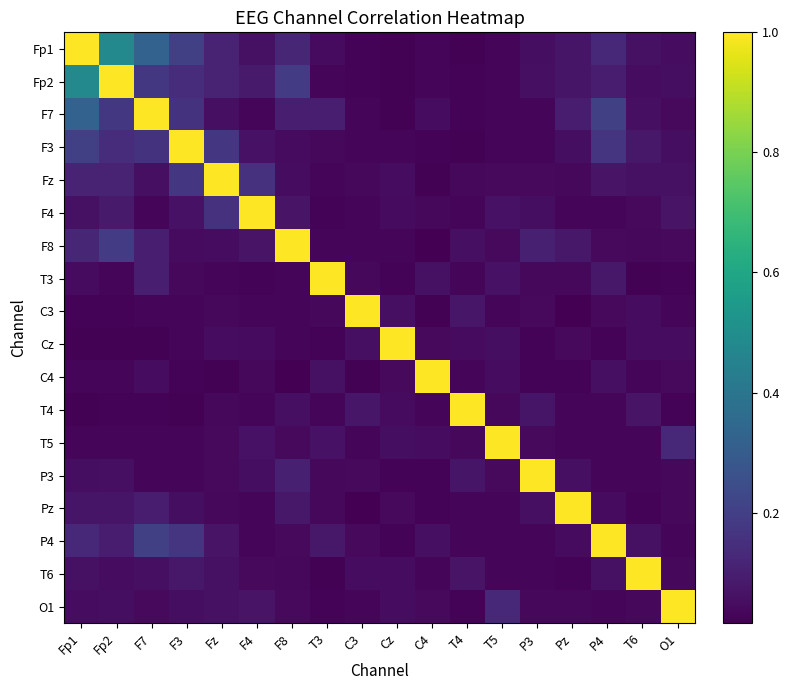

Between Cz and P4, which series saw the biggest shift?

Cz